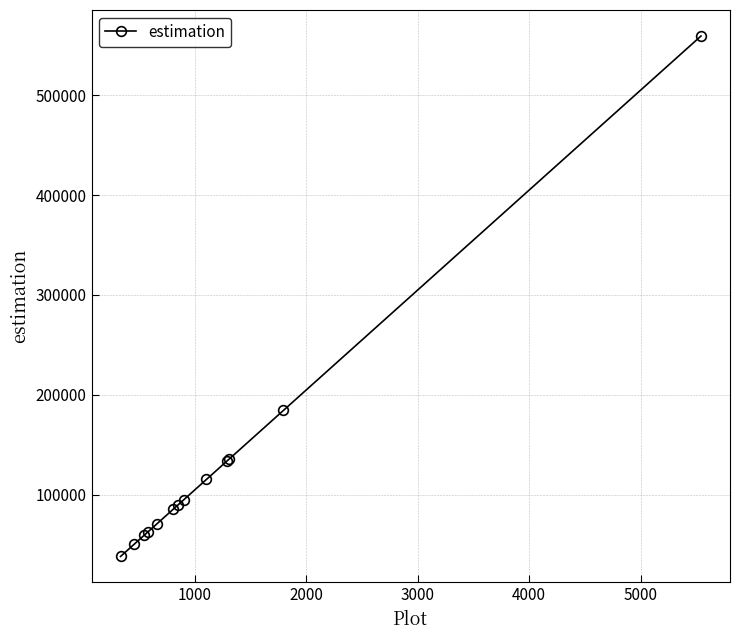

True or false: the data has more than 2 interior local peaks.

False